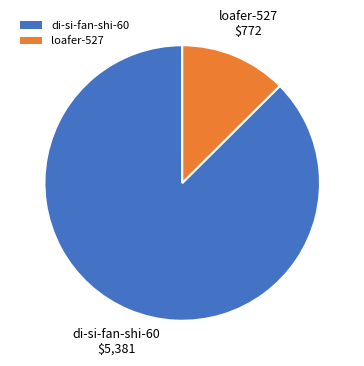

Rank the categories by value from highest to lowest.

di-si-fan-shi-60, loafer-527